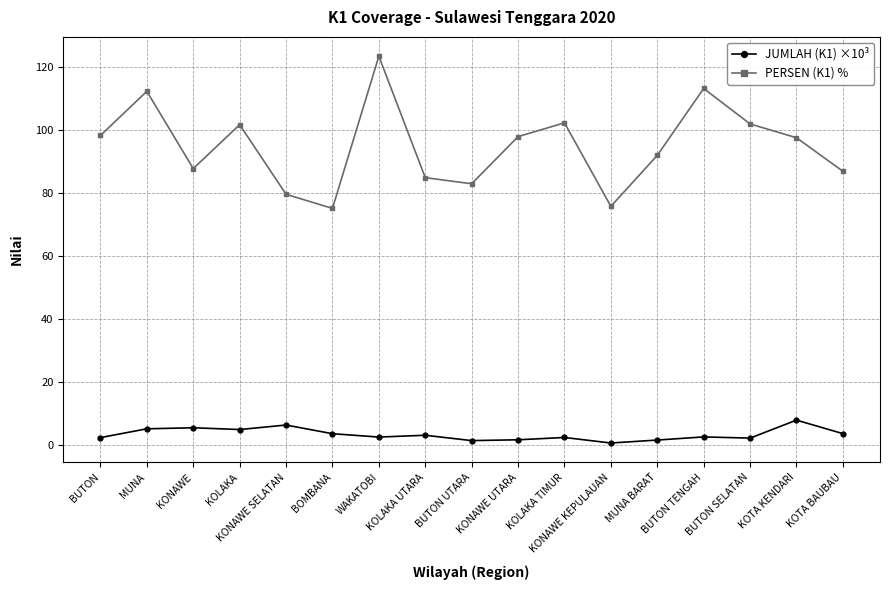

What is the average value of the JUMLAH (K1) ×10³ series?

3.4